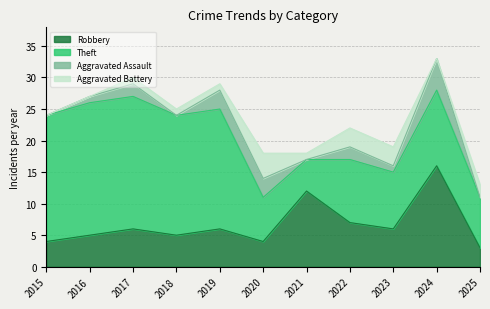

What are all the series names shown in the legend?

Robbery, Theft, Aggravated Assault, Aggravated Battery